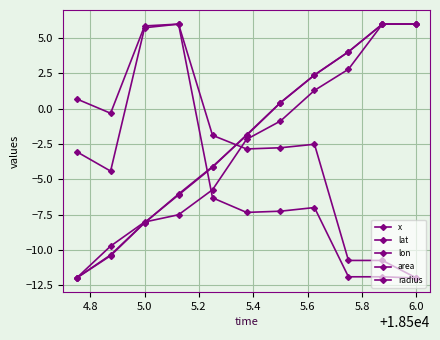

How many data points in lat are above -2?

5